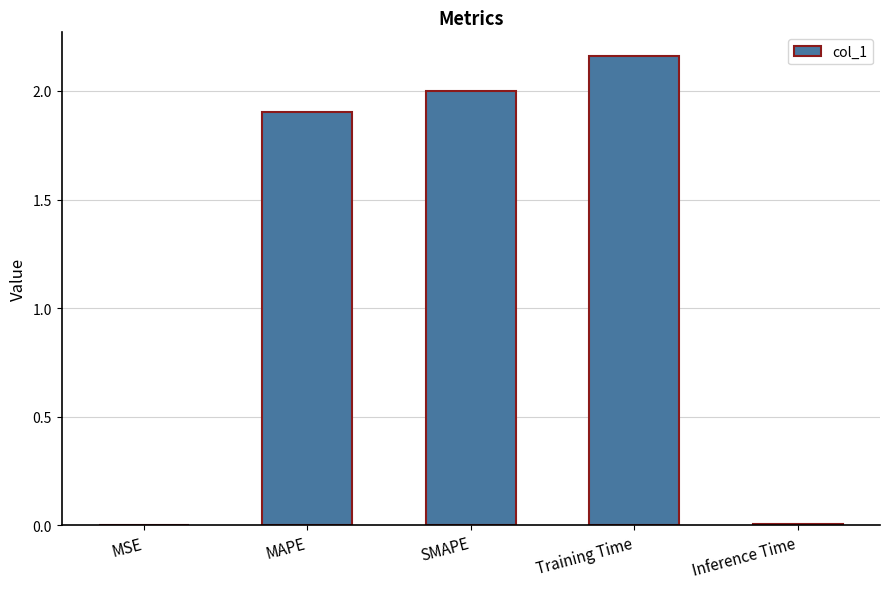

The value at MSE is 0.0. True or false?

True